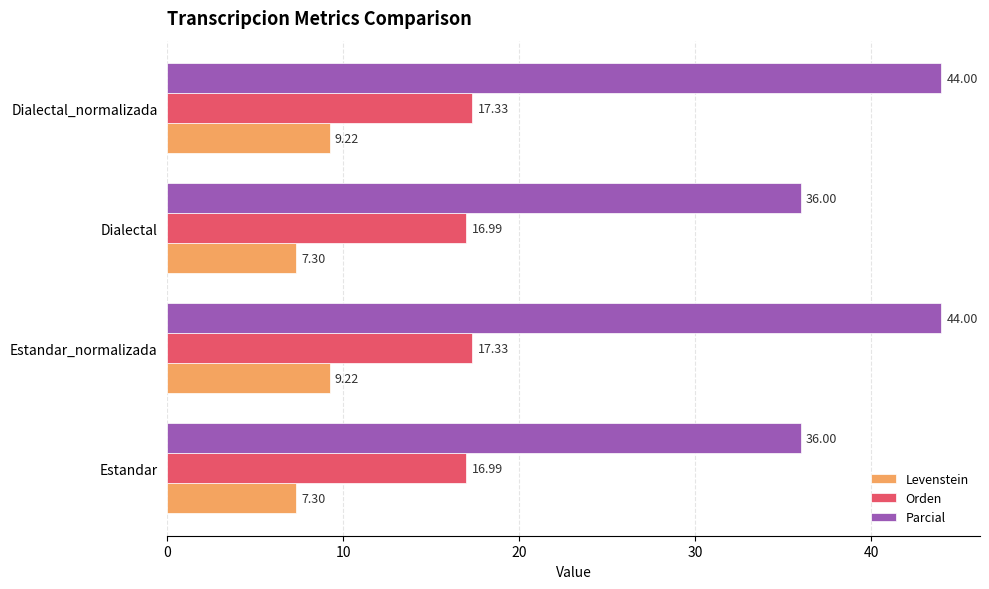

Is the value of Parcial at Dialectal_normalizada greater than the value of Levenstein at Dialectal?

Yes